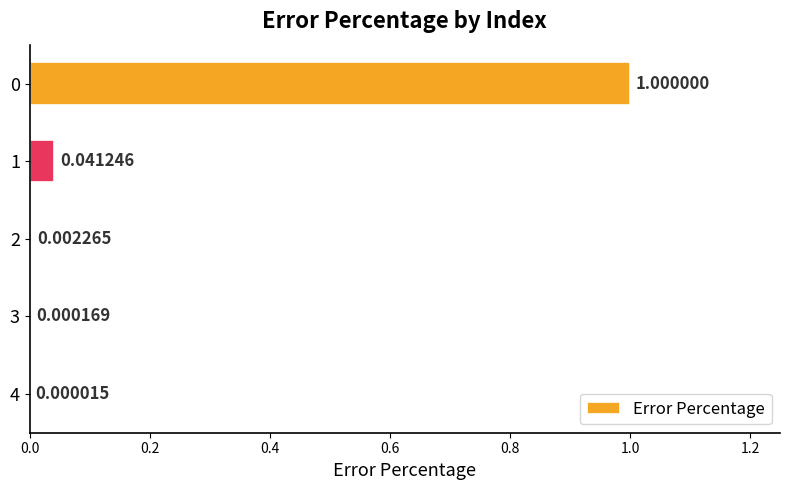

What is the sum of all values?

1.0